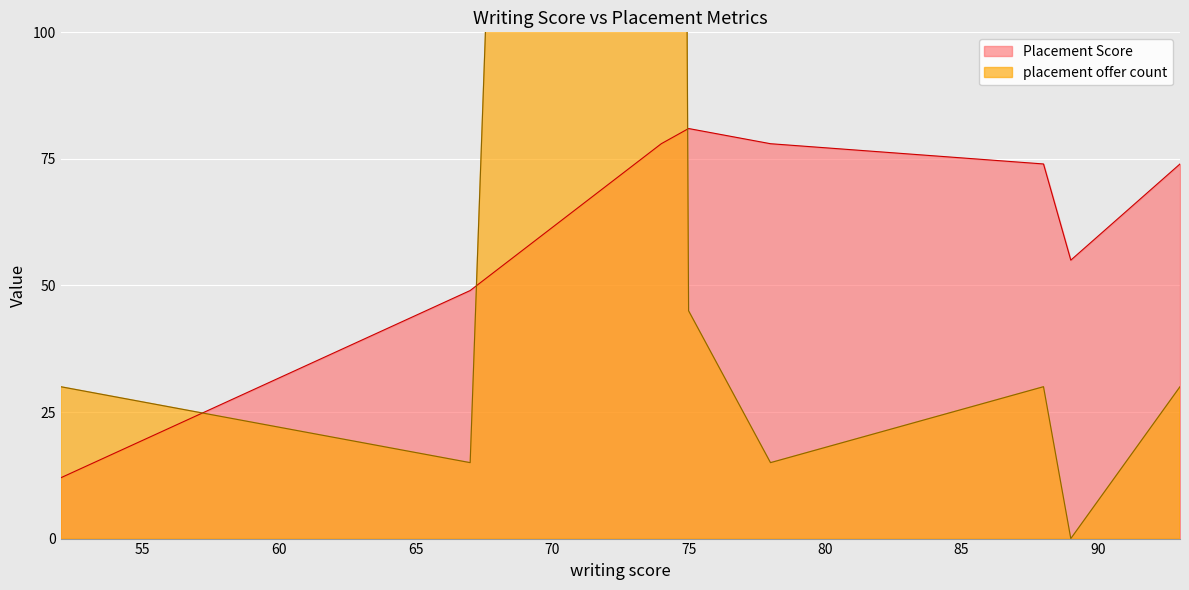

Reading left to right, what are all the values shown in this chart?

placement offer count: 52=30	67=15	74=1080	75=45	78=15	88=30	89=0	93=30
Placement Score: 52=12	67=49	74=78	75=81	78=78	88=74	89=55	93=74